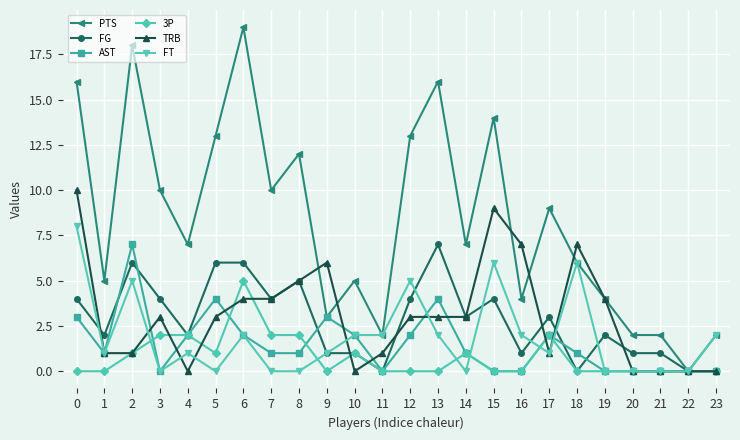

True or false: 3P has more than 1 interior local peaks.

True